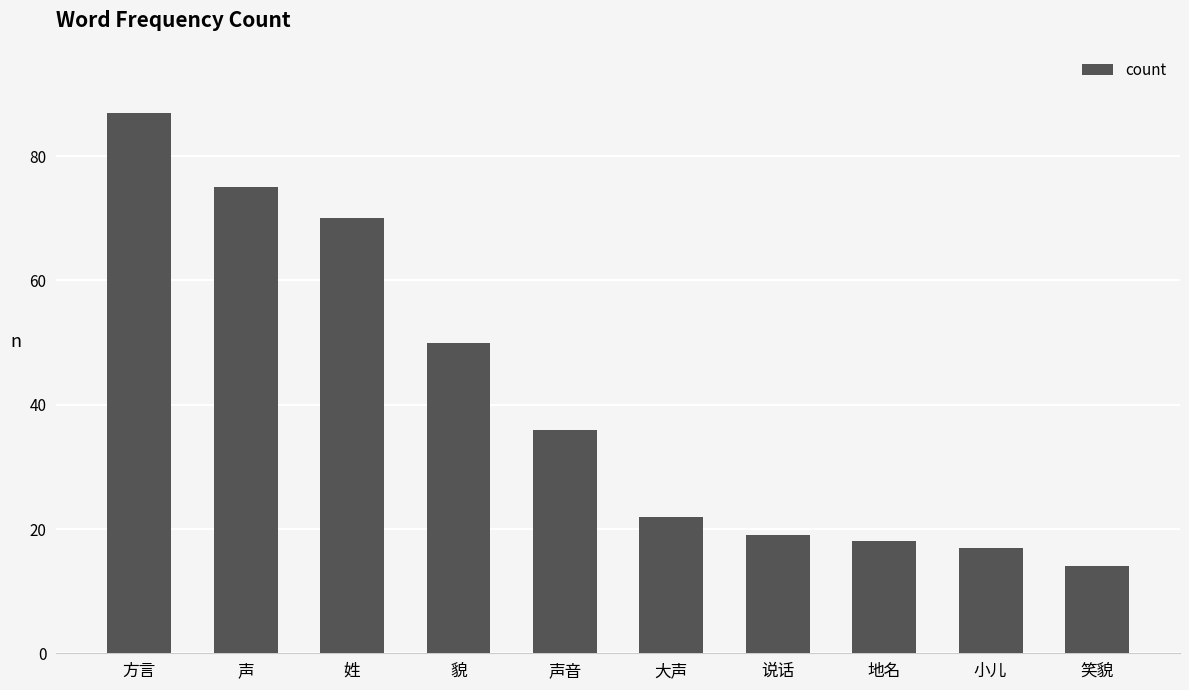

Which label corresponds to the smallest value in the chart?

笑貌